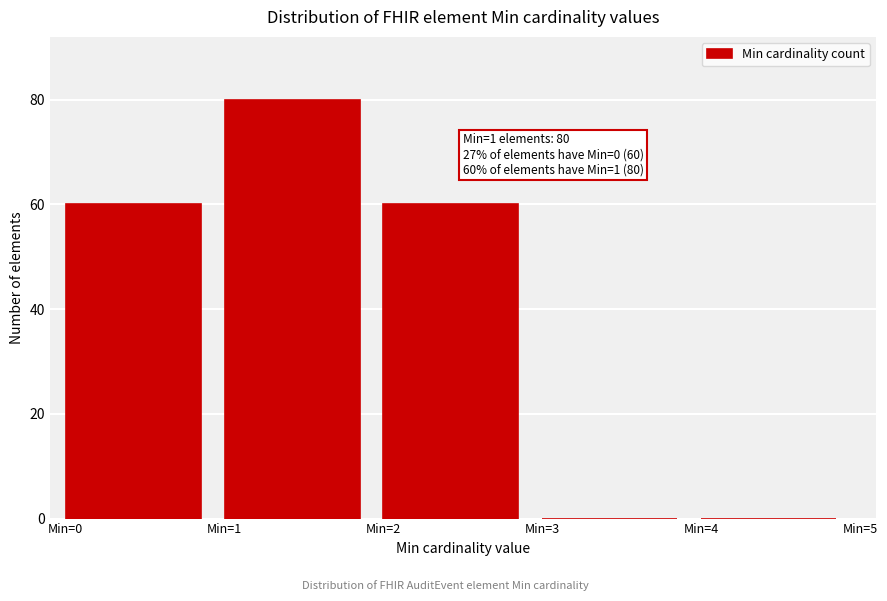

Over which range of the x-axis is the bar tallest?

1 to 2